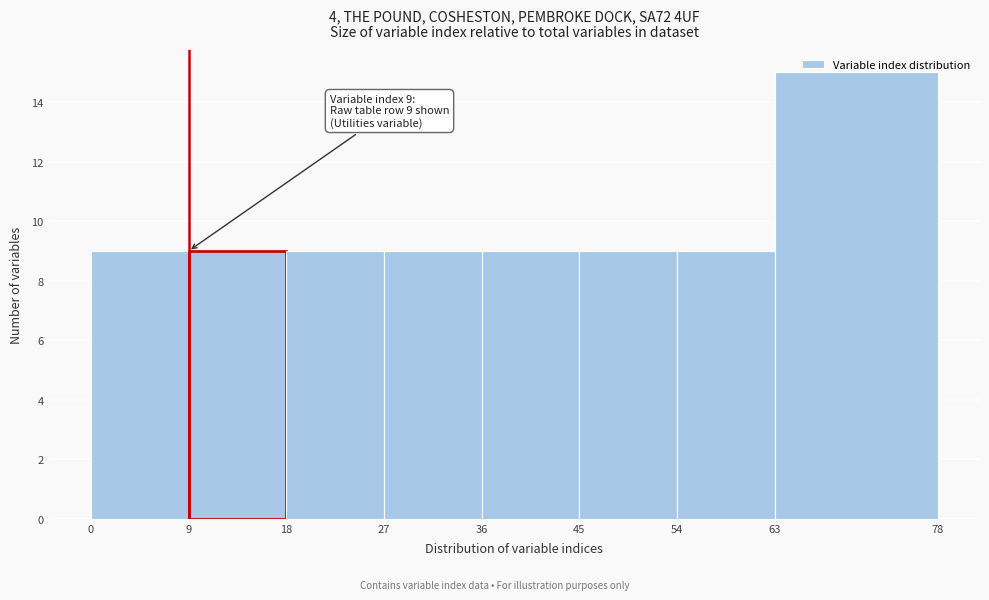

Over which range of the x-axis is the bar tallest?

63 to 78